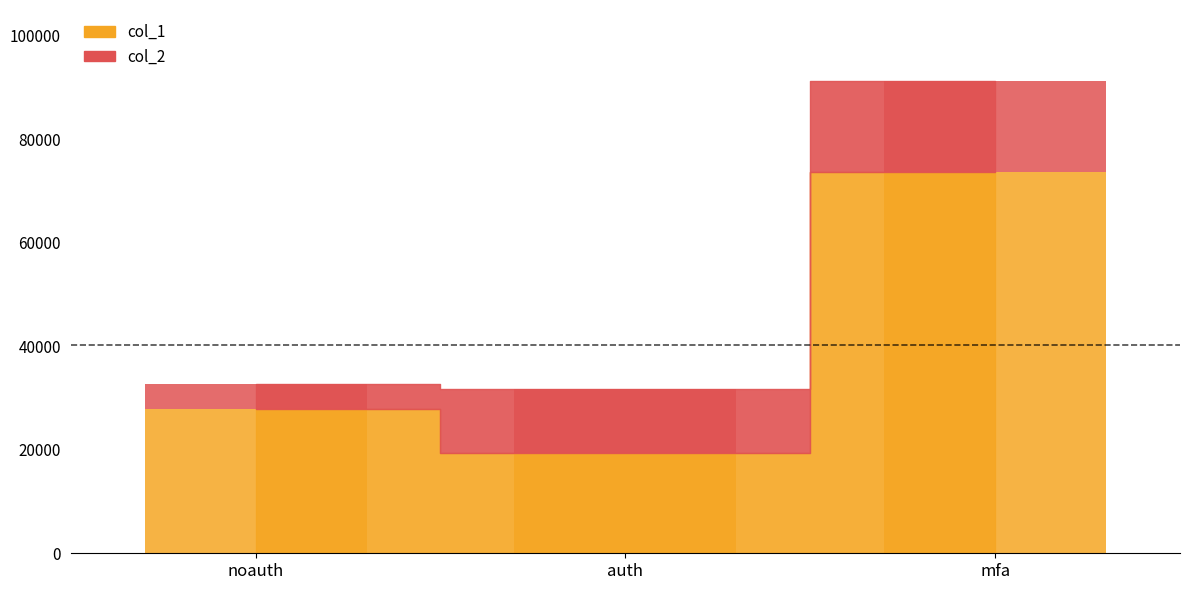

Where does the col_2 series first go above 12421?

auth